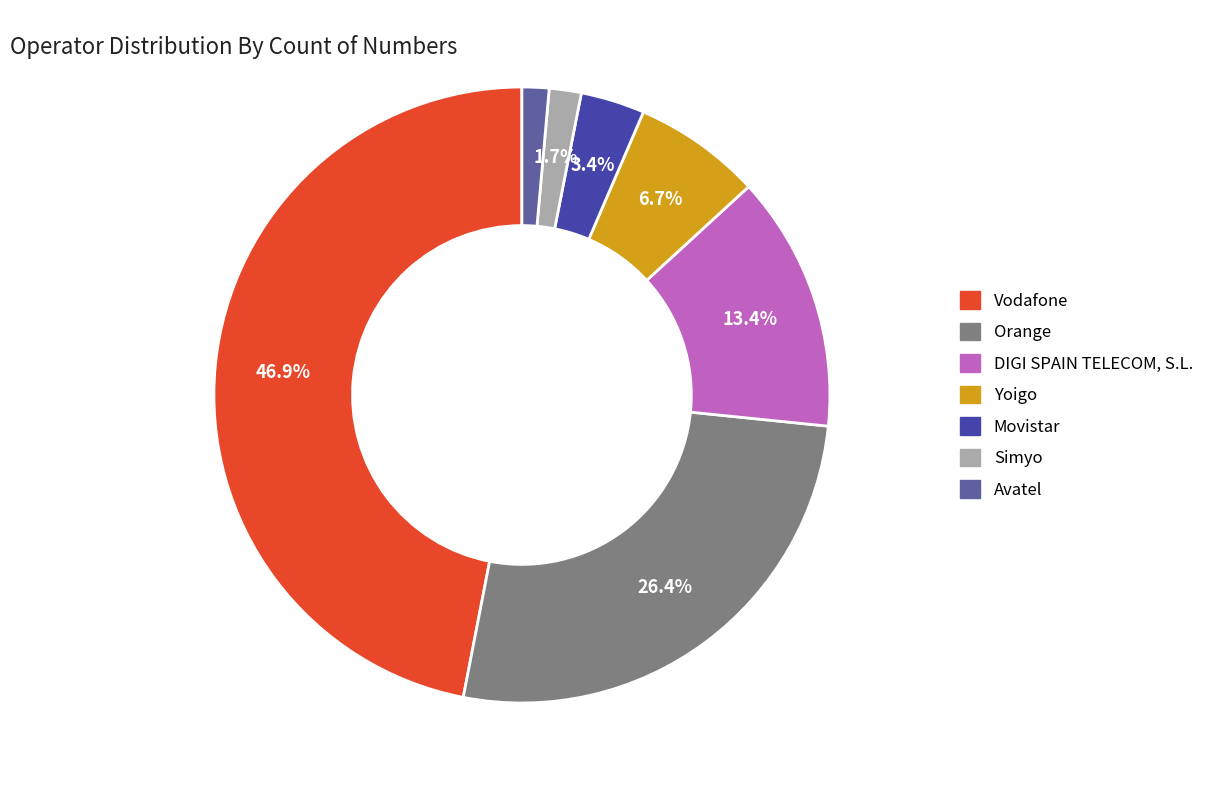

How many segments does this pie chart have?

7